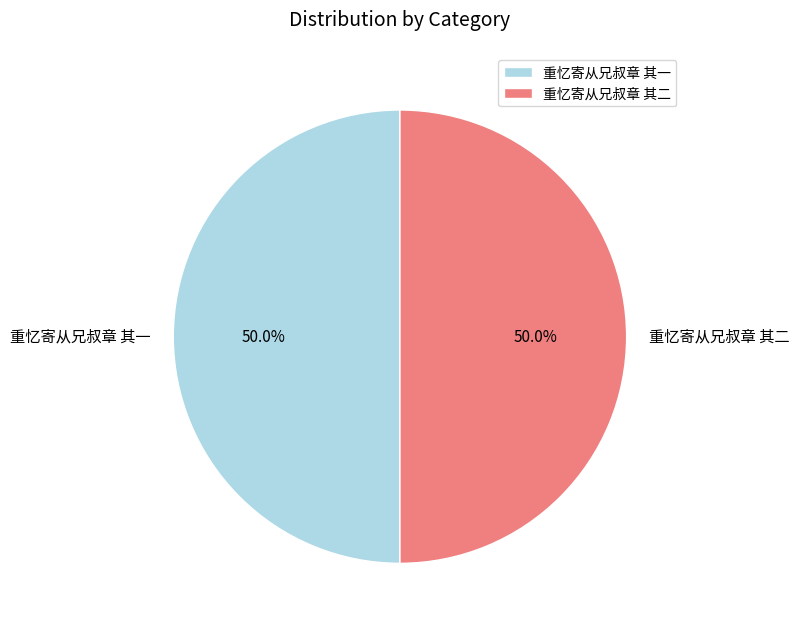

What percentage is the 重忆寄从兄叔章 其一 slice, to the nearest percent?

50%